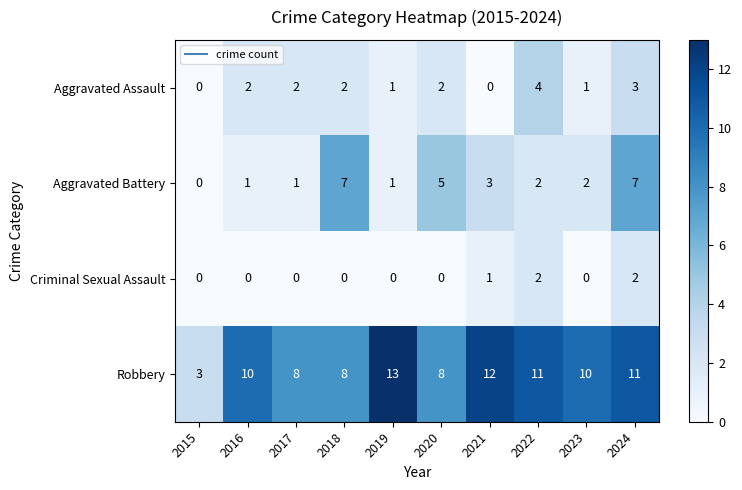

At which category is the sum across all series the highest?

2024